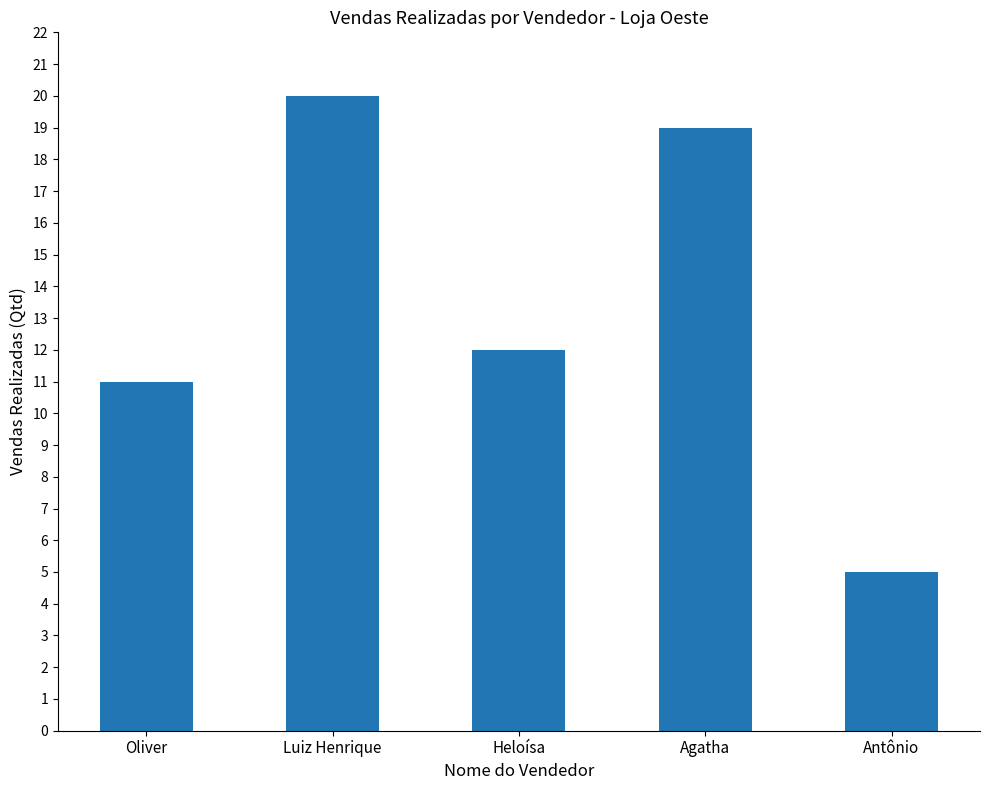

Which label corresponds to the smallest value in the chart?

Antônio